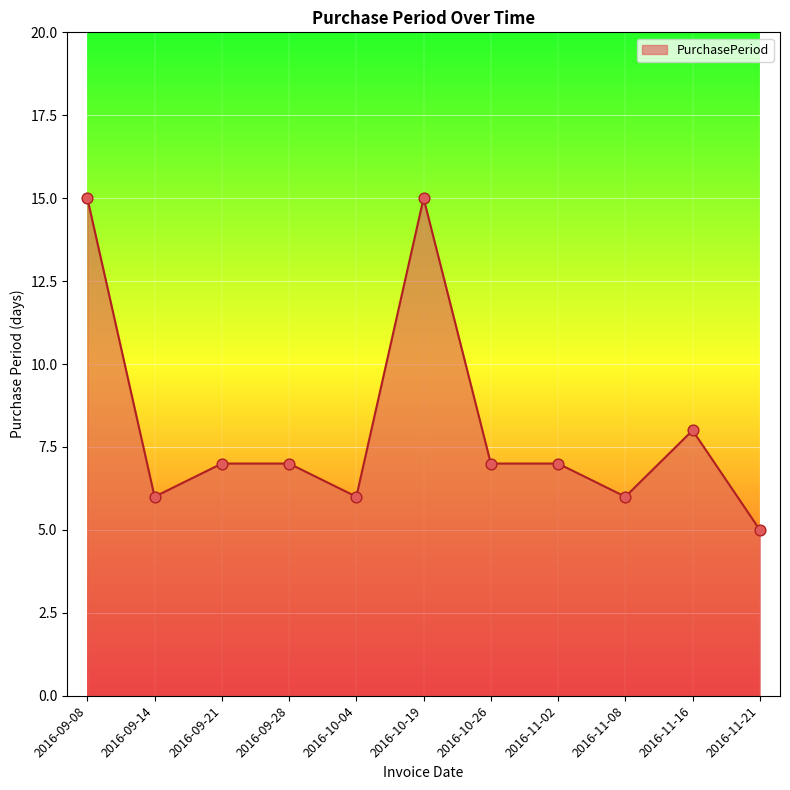

What is the change in value from 2016-10-19 to 2016-11-16?

-7